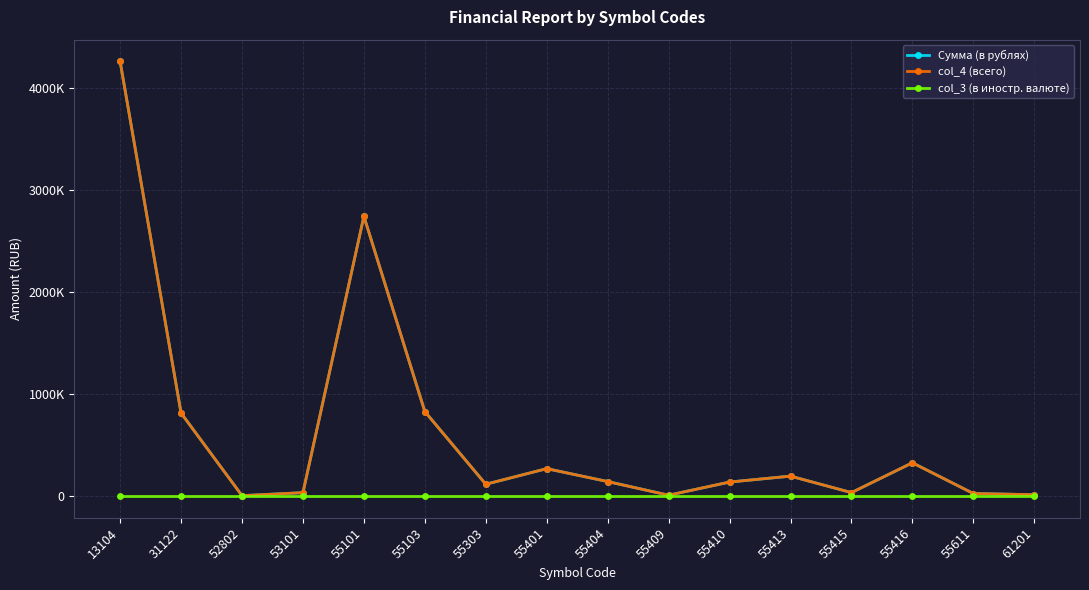

In col_4 (всего), how many points are higher than both neighbors (excluding endpoints)?

4